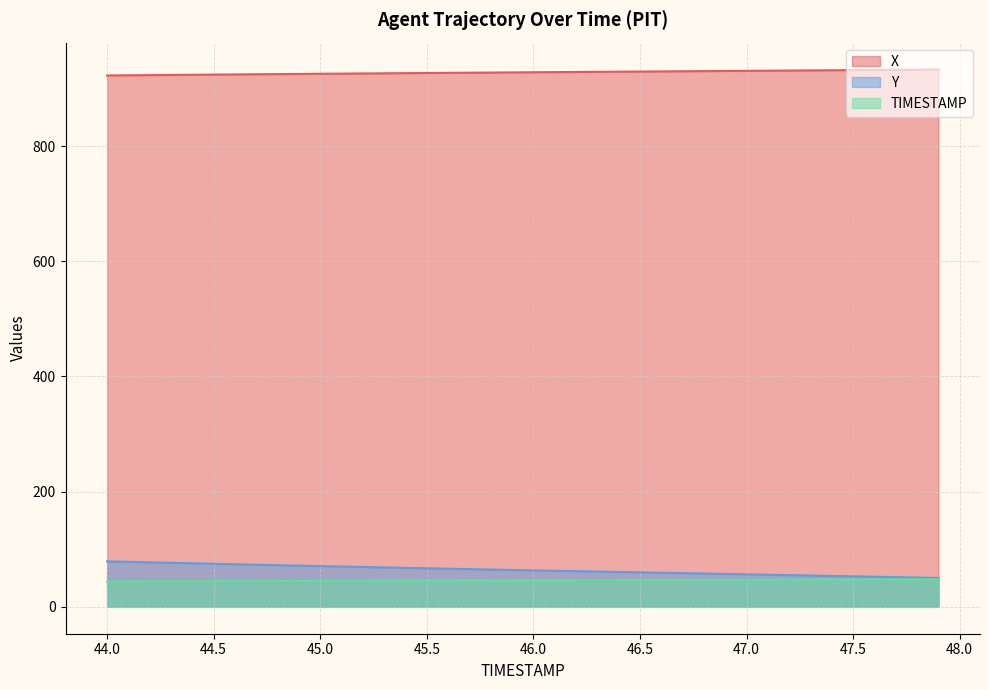

How many data points in Y are above 64?

20